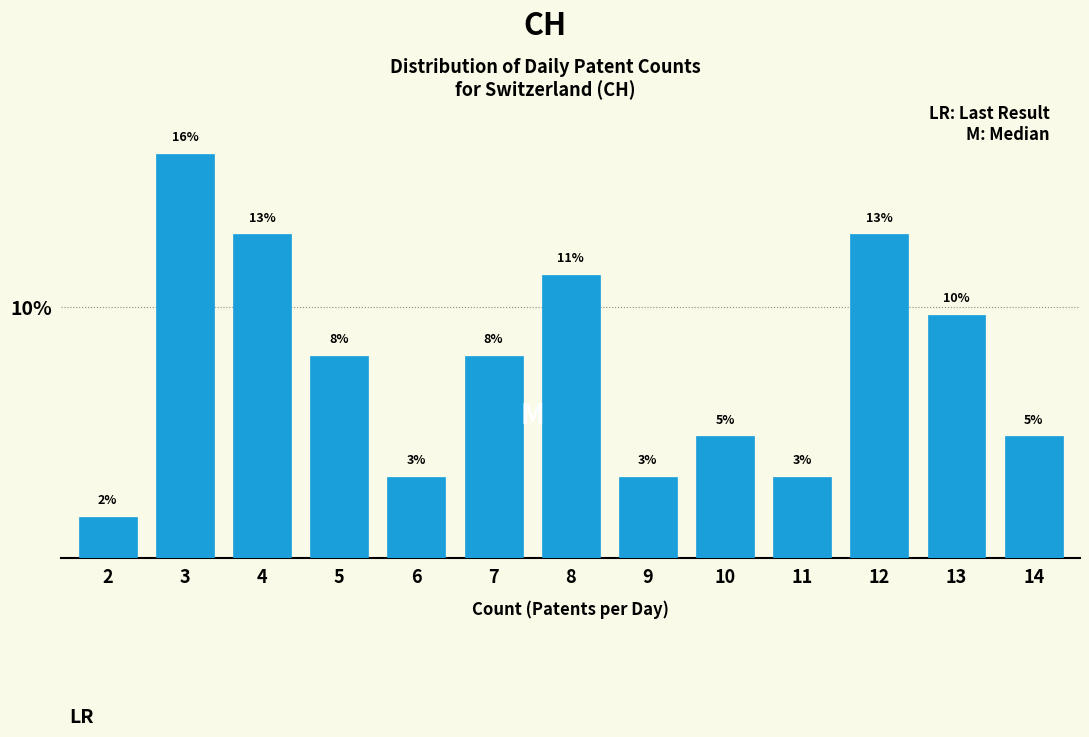

How many bars are there in total?

13